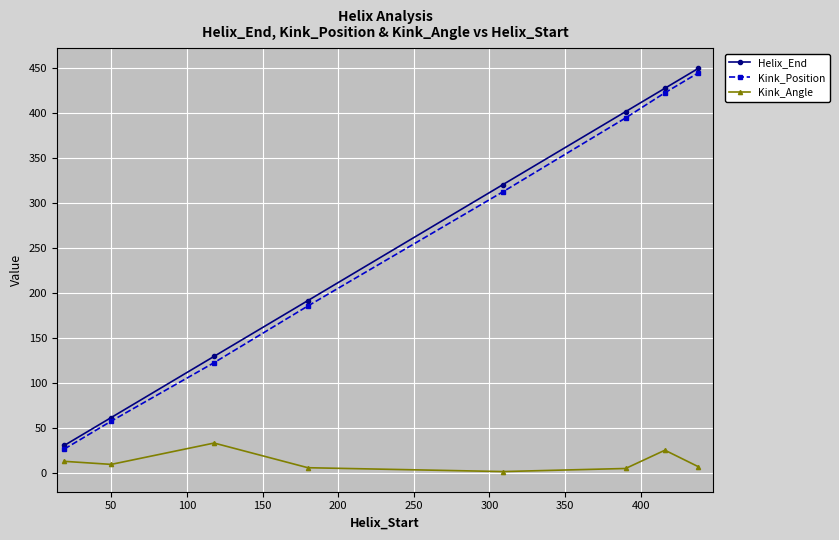

What is the highest value of the Kink_Position series?

445.0